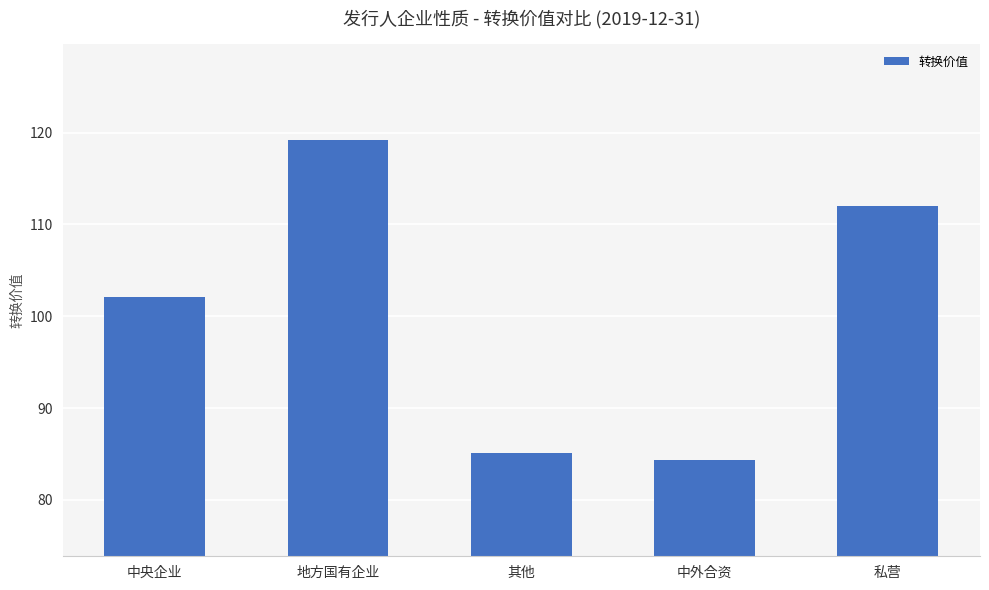

Reading left to right, what are all the values shown in this chart?

中央企业=102.1	地方国有企业=119.2	其他=85.1	中外合资=84.3	私营=112.0